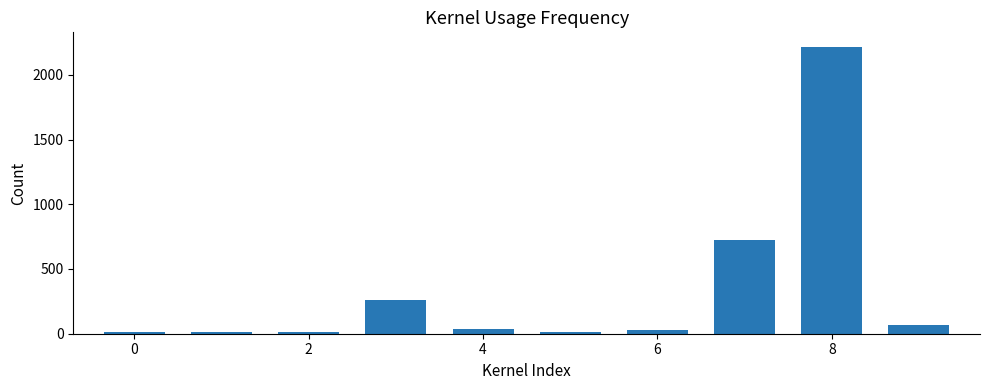

What is the maximum value shown in the chart?

2217